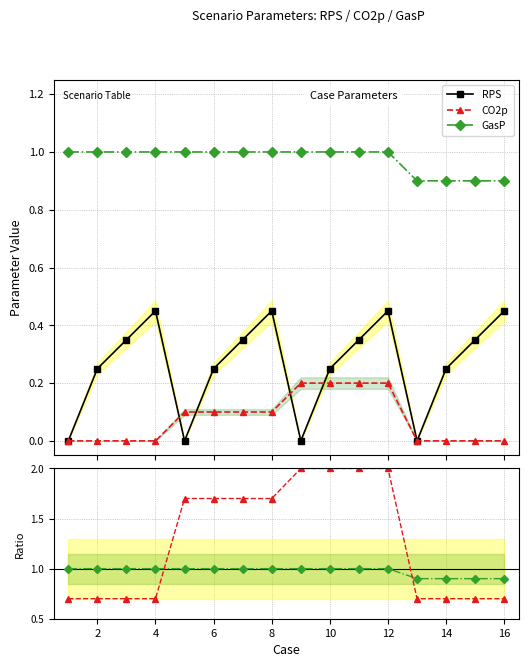

True or false: CO2p and GasP ratio intersect in this chart.

False